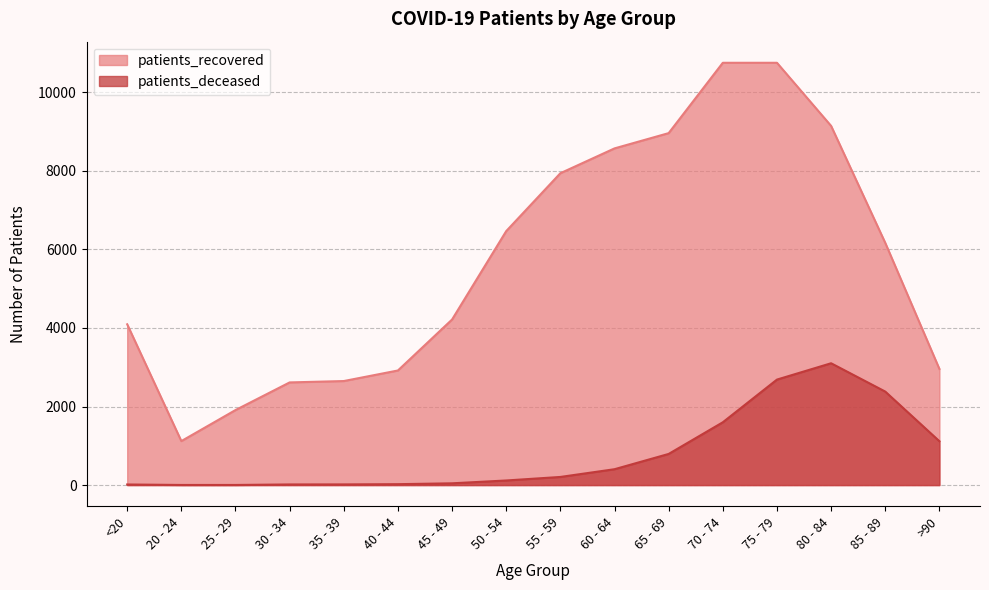

What is the value of the patients_recovered point at the 5th from the left?

2649